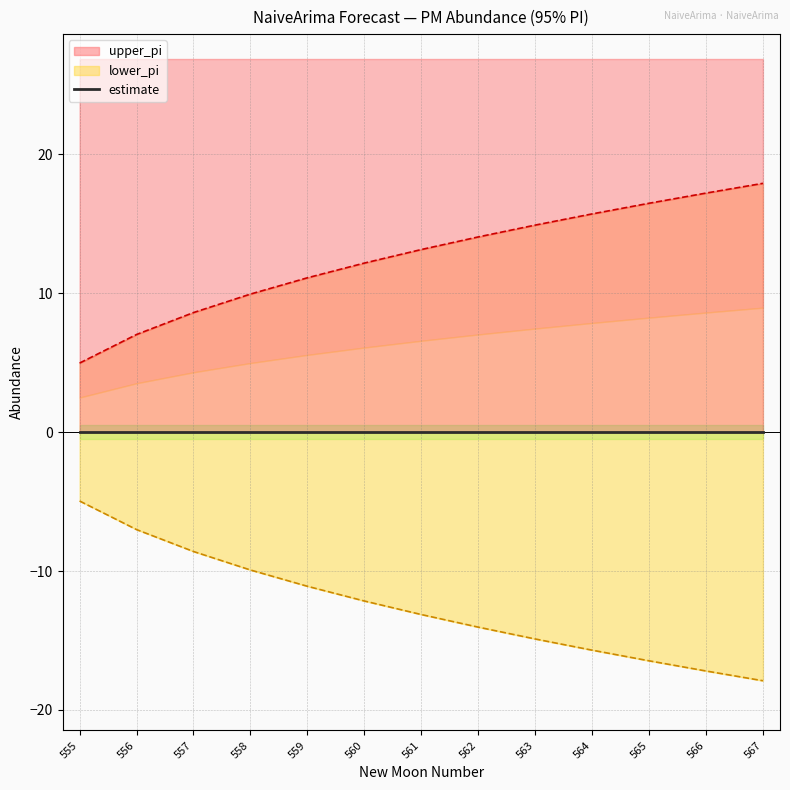

Between 559 and 564, which series saw the biggest shift?

upper_pi